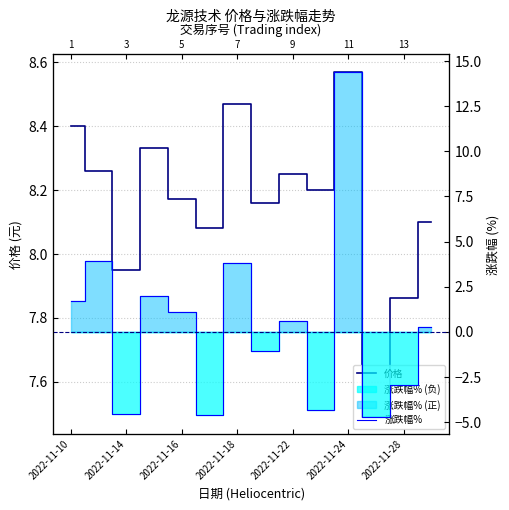

Which series changed the most between 2022-11-18 and 2022-11-24?

涨跌幅%